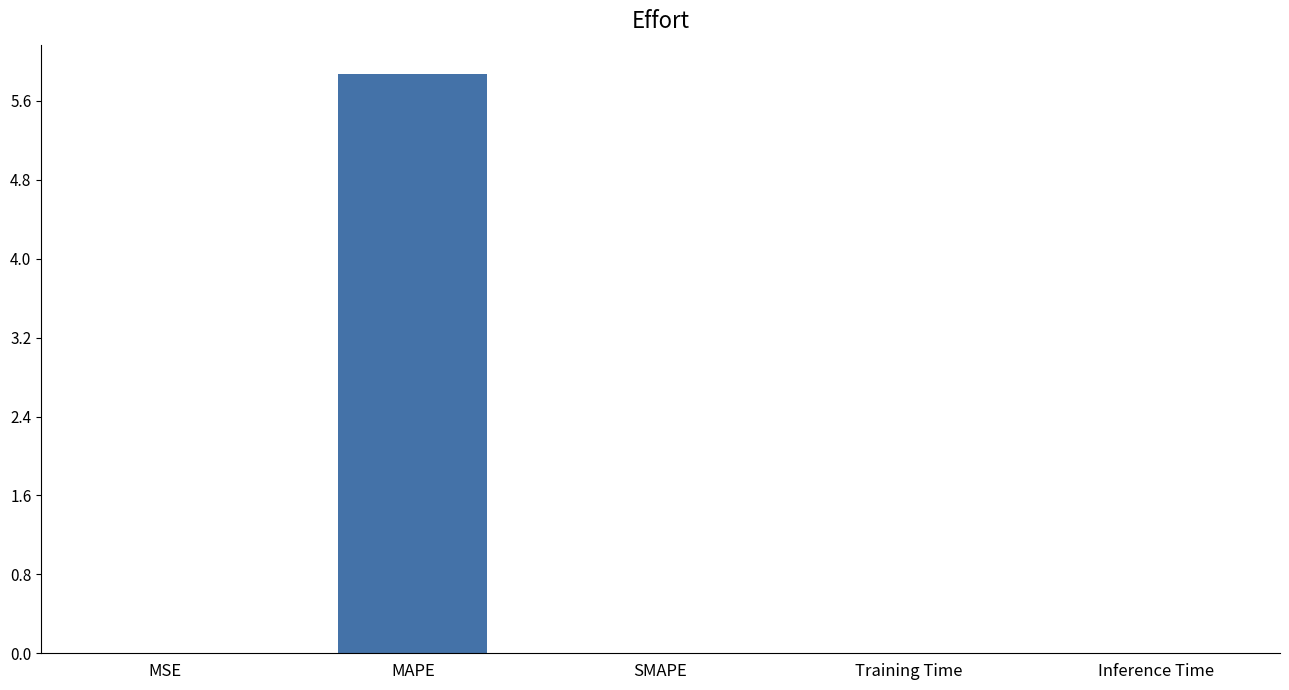

What is the sum of all values?

5.9